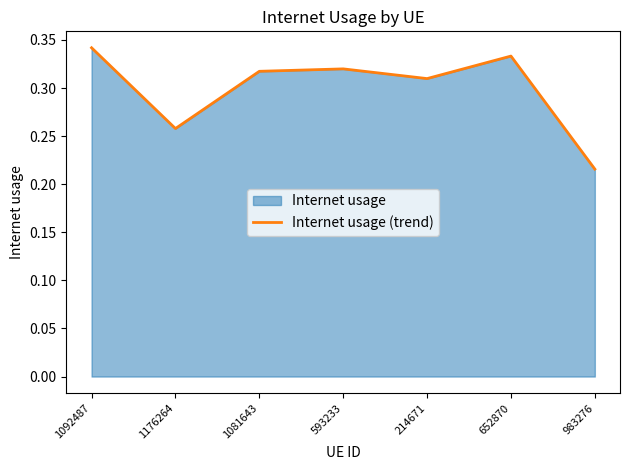

What is the smallest value displayed?

0.2